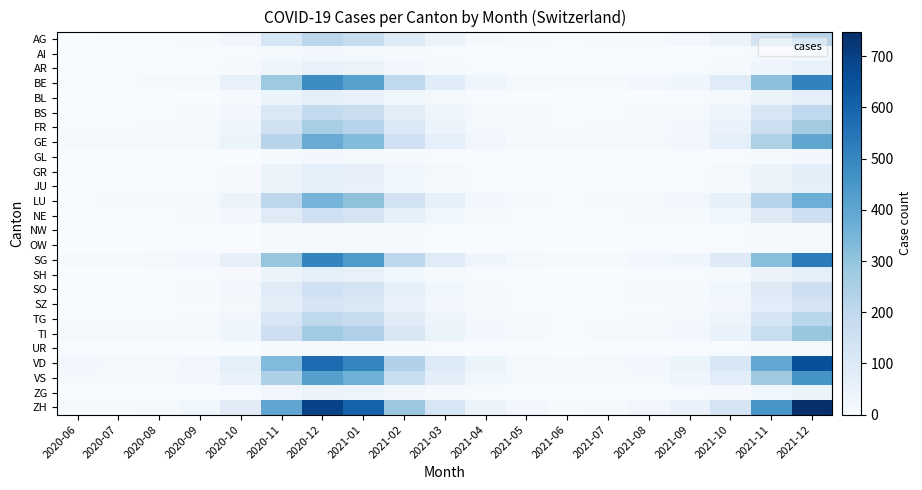

Which series has the widest spread of values?

ZH